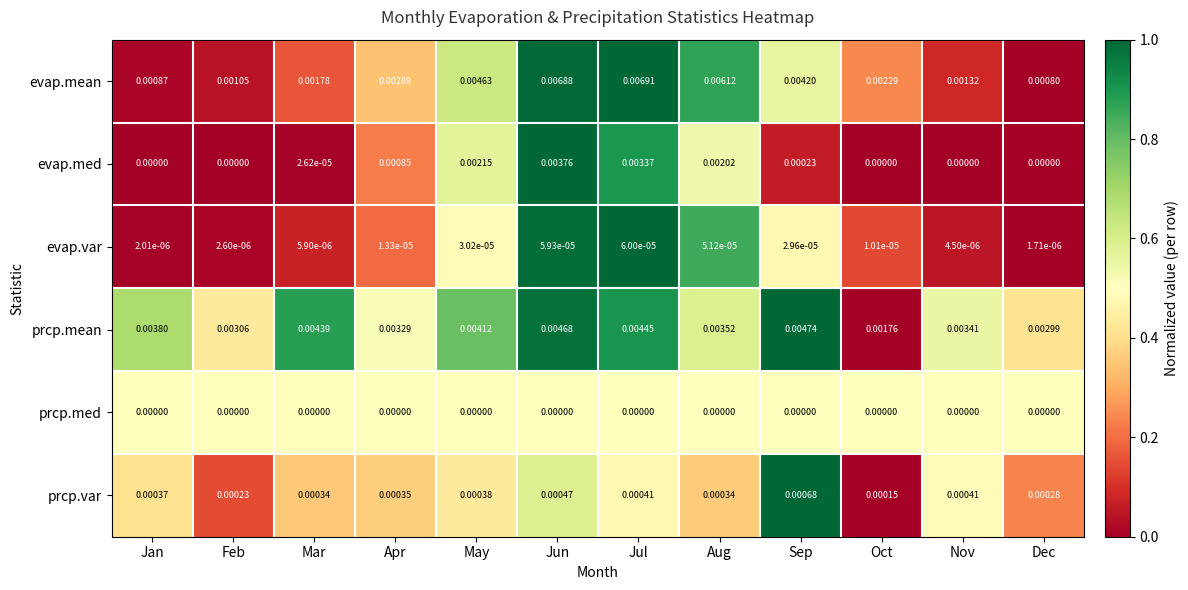

List the labels in order of prcp.mean value, largest first.

Sep, Jun, Jul, Mar, May, Jan, Aug, Nov, Apr, Feb, Dec, Oct